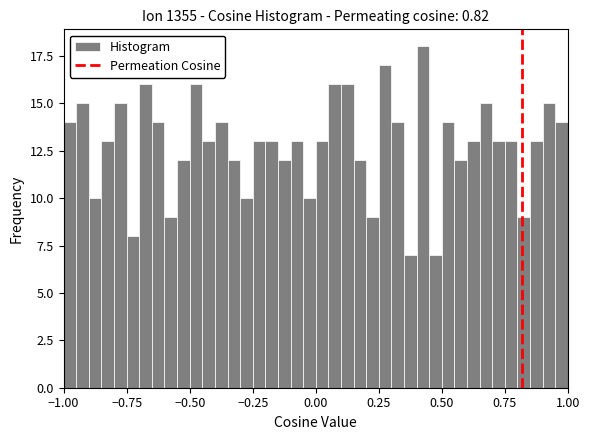

Read against the x-axis, roughly where is the centre of the tallest bar?

0.45